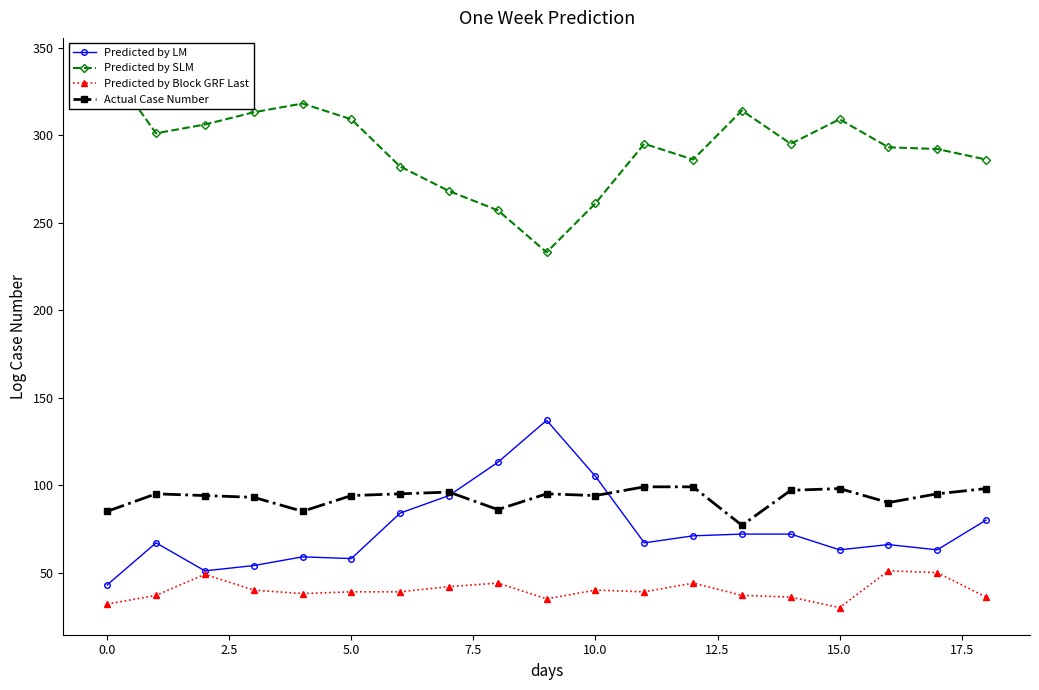

Is it true that Predicted by LM equals 66 at 16?

True